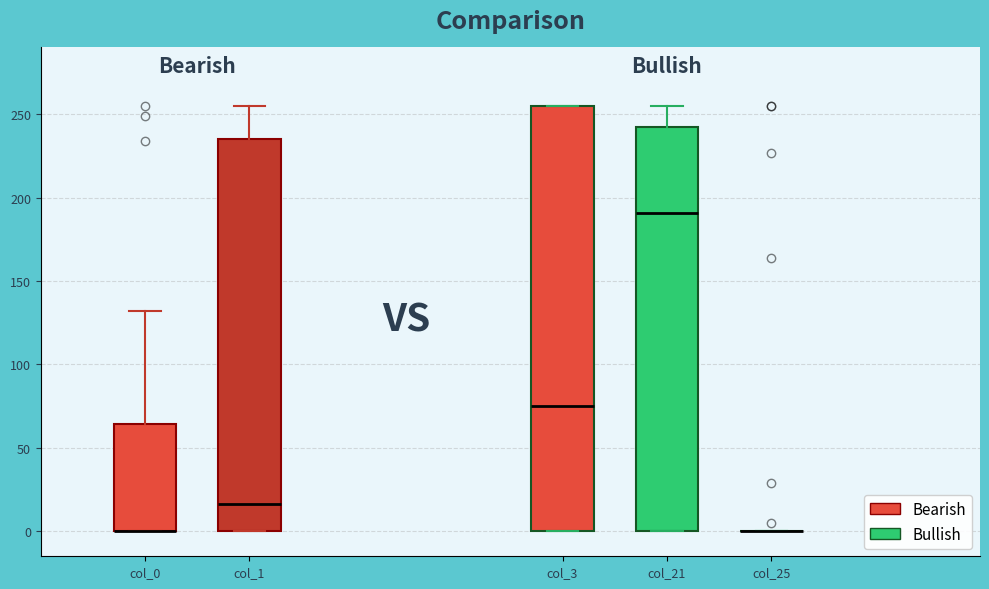

Comparing the boxes themselves (not the whiskers), which one is the tallest?

col_3